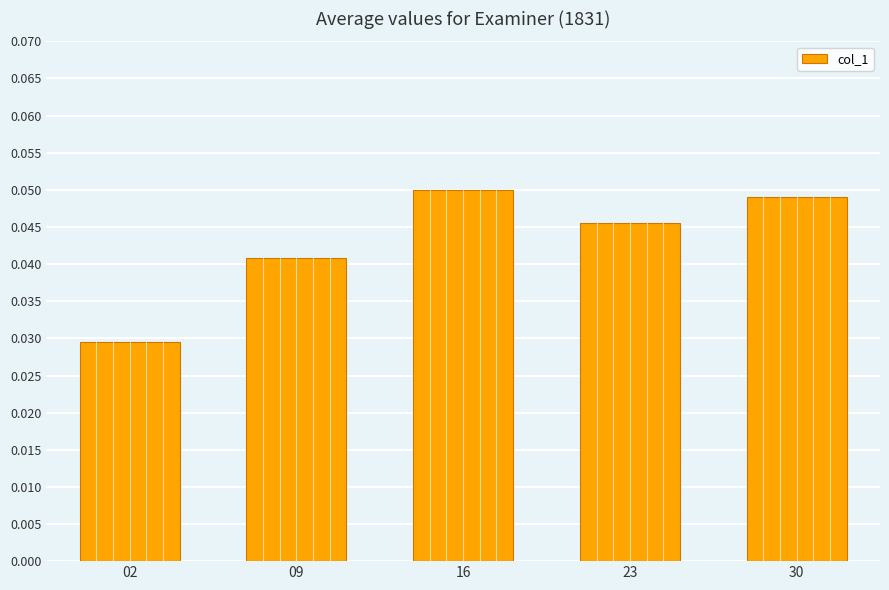

Rank the categories by value from highest to lowest.

16, 30, 23, 09, 02